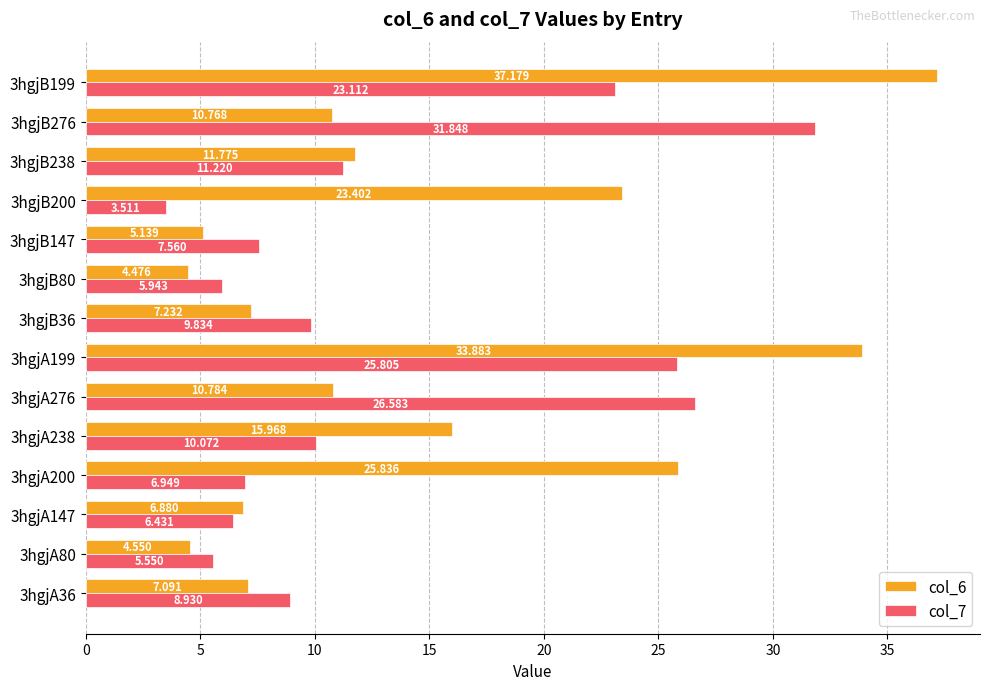

Is the value of col_6 at 3hgjA238 greater than the value of col_7 at 3hgjA147?

Yes